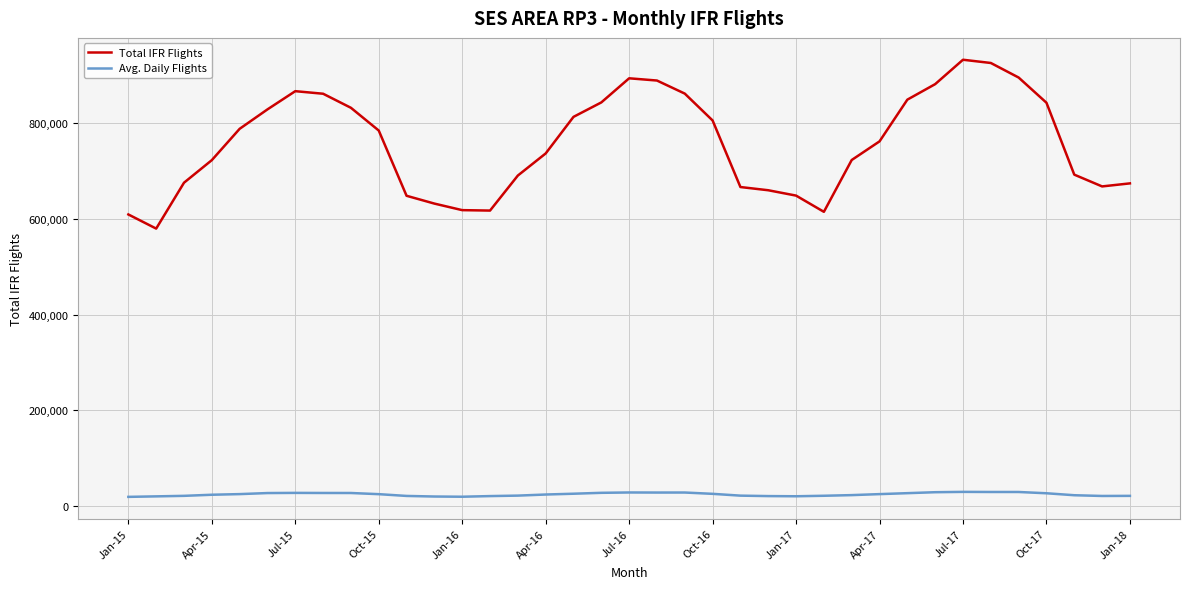

Which series has the largest total across all categories?

Total IFR Flights